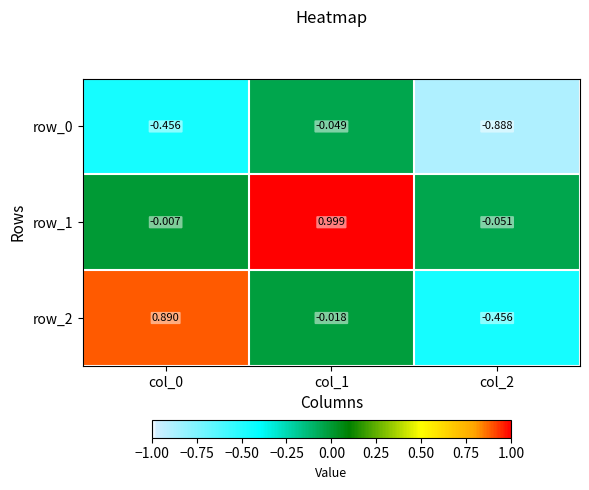

Is the value of row_1 at col_1 greater than the value of row_2 at col_0?

Yes